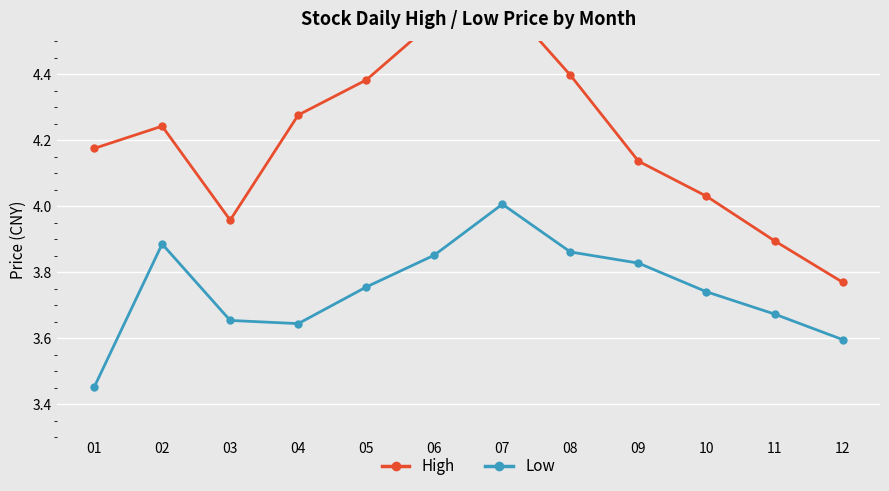

What is the difference between the maximum and minimum values in the High series?

0.9